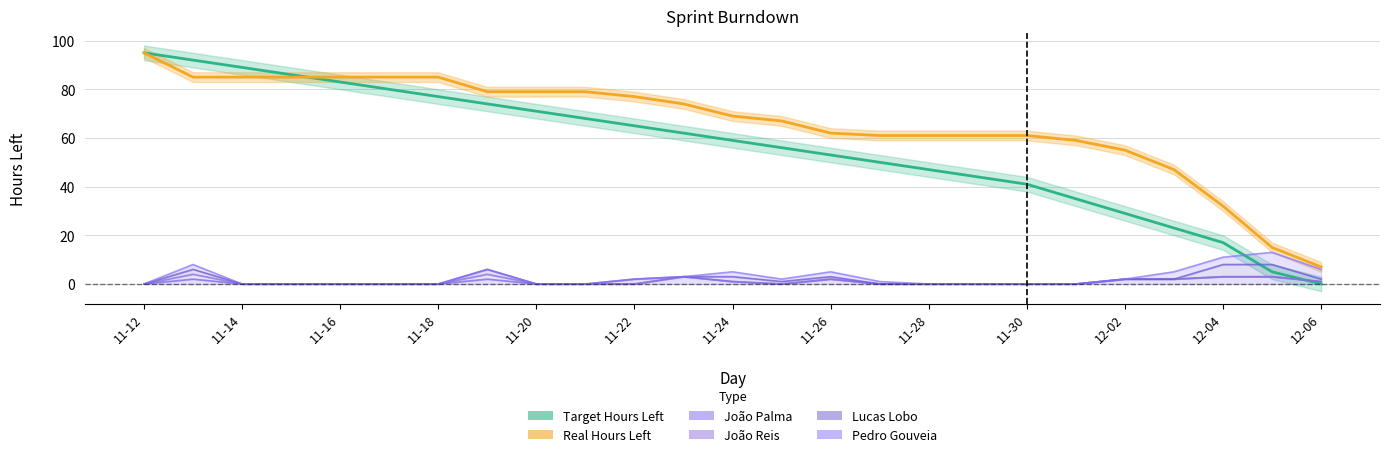

How many lines are shown in the chart?

2